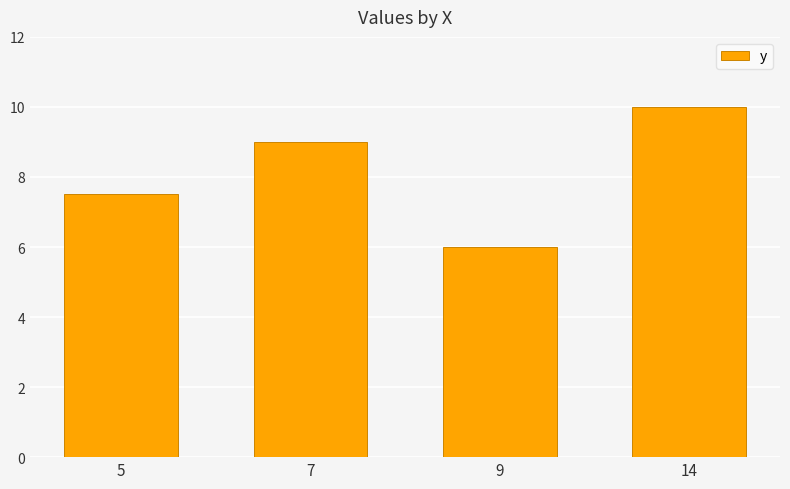

What is the value of the 3rd bar from the left?

6.0